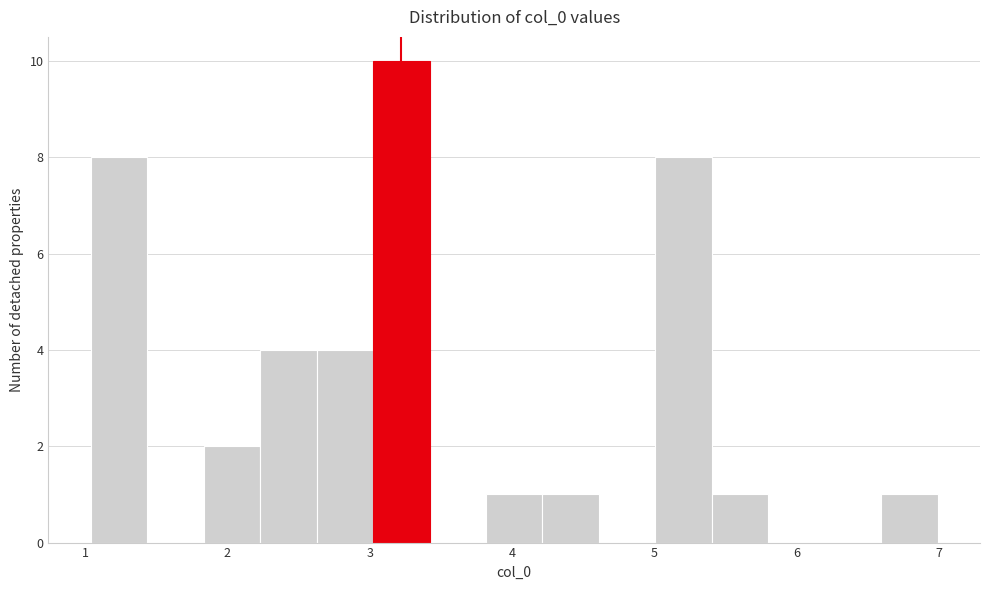

Around what value on the x-axis is the tallest bar? Give the approximate position of its centre, as read against the axis.

3.2